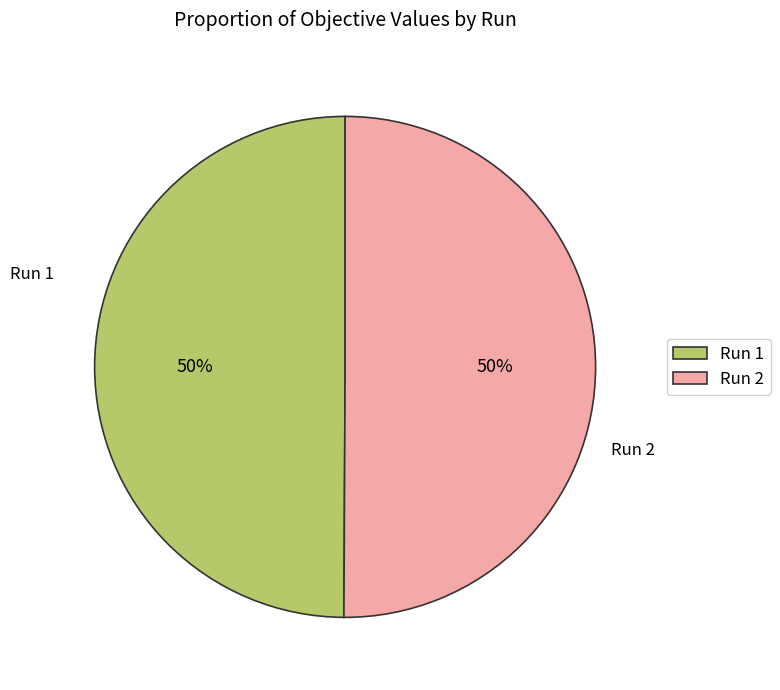

Is the sum of Run 1 and Run 2 greater than half?

Yes